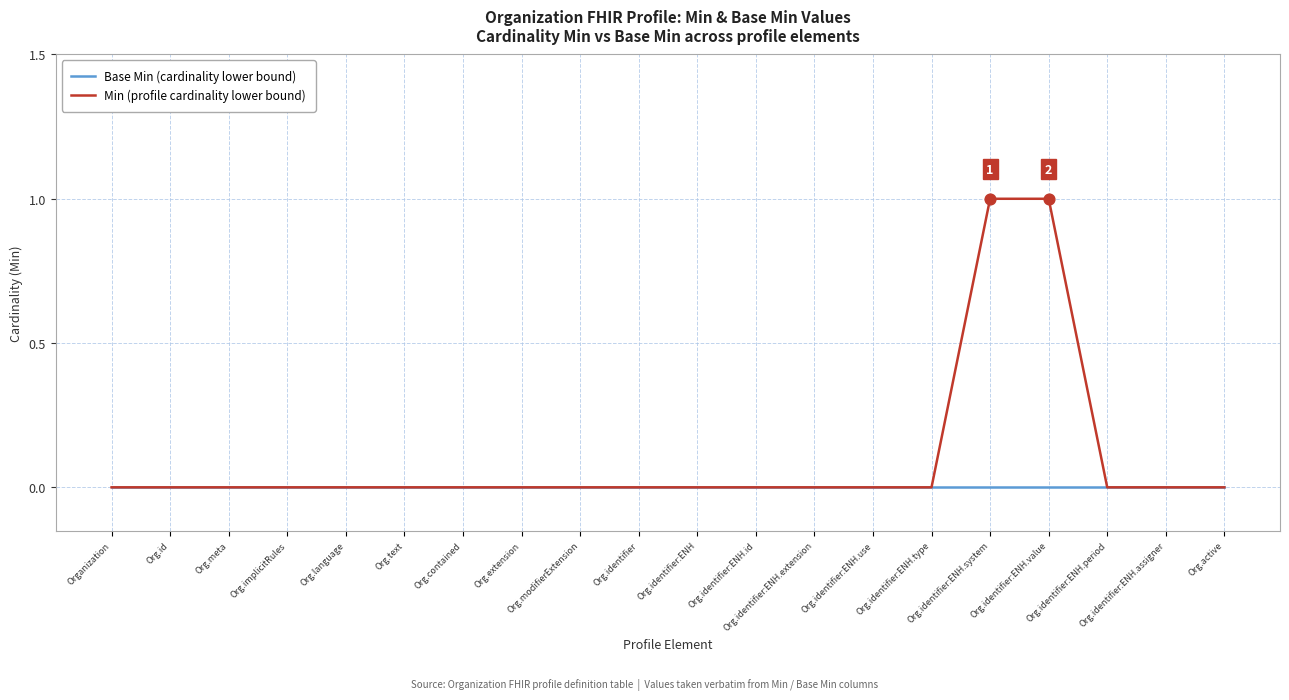

What are all the series names shown in the legend?

Base Min (cardinality lower bound), Min (profile cardinality lower bound)